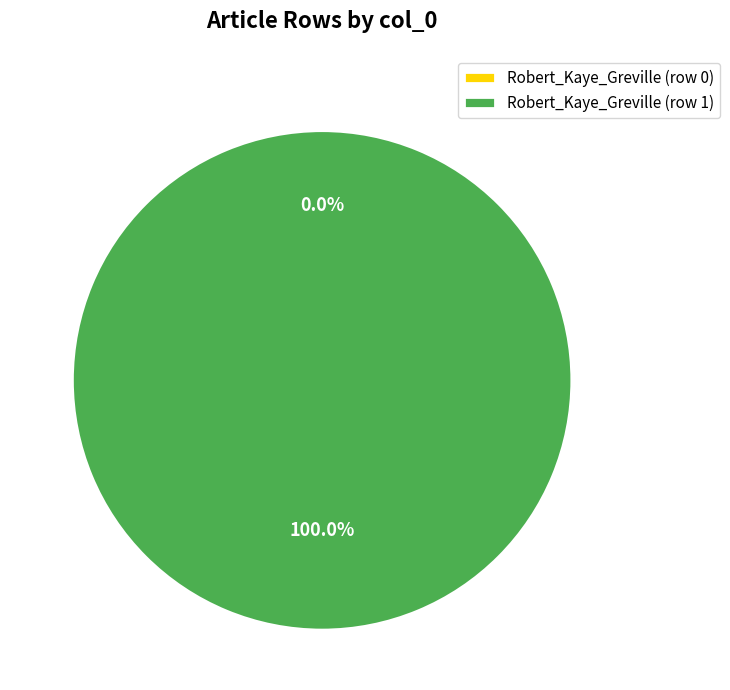

How much of the chart is everything except Robert_Kaye_Greville (row 0)?

100.0%